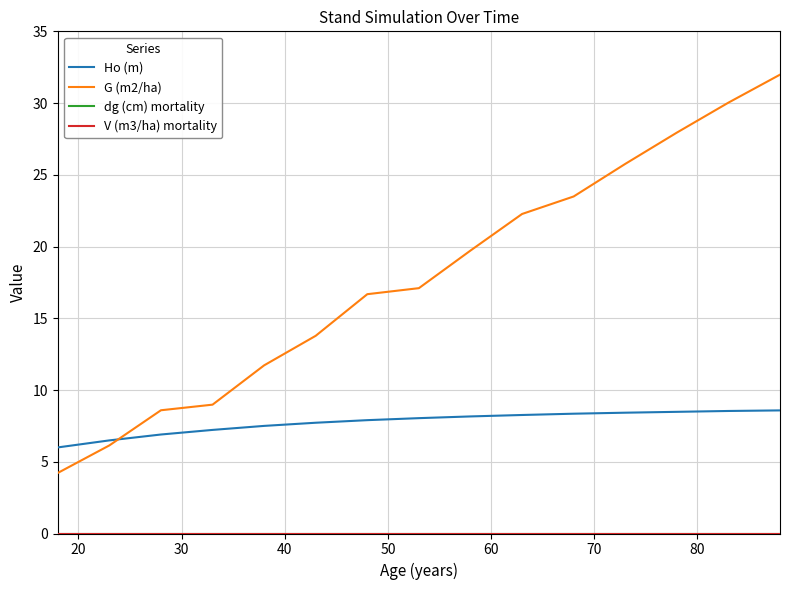

Does the chart display data point markers on the line(s)?

No